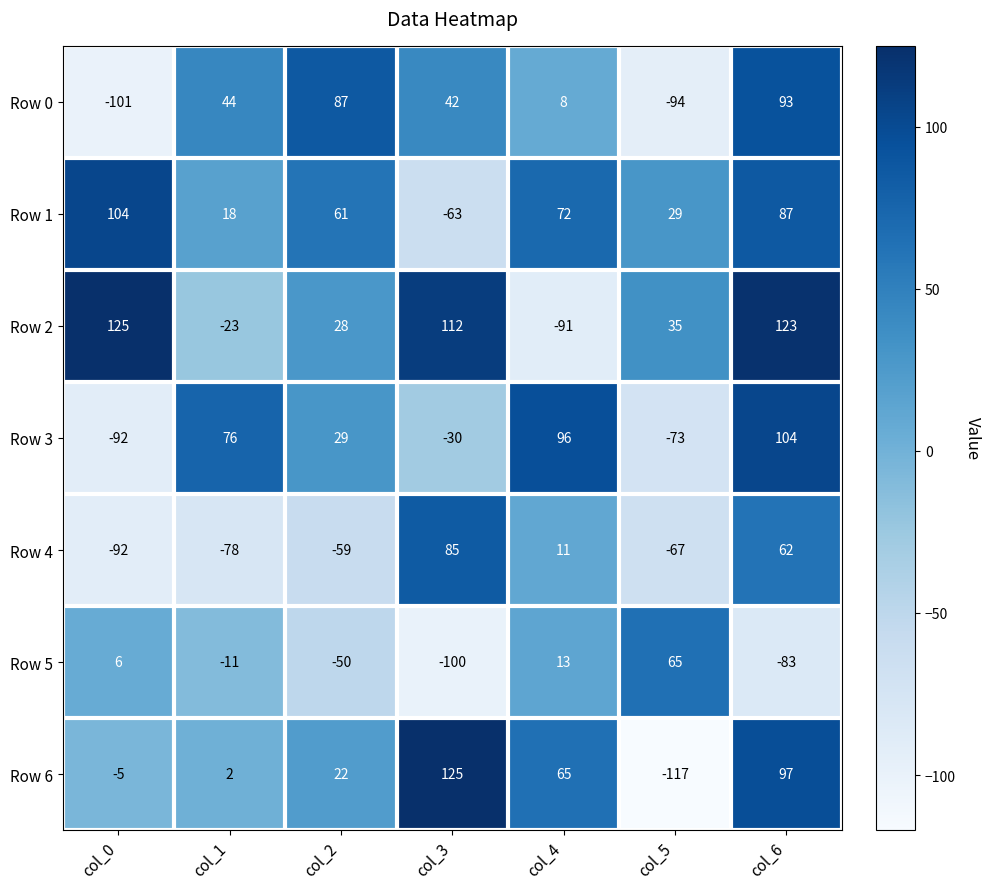

Between col_3 and col_6, which series saw the biggest shift?

Row 1